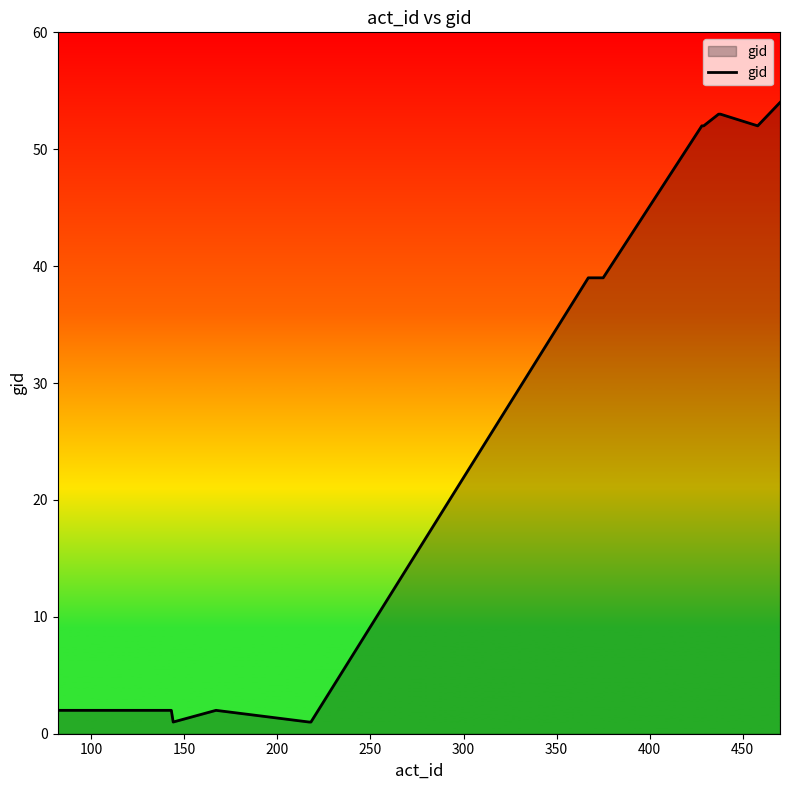

What is the greatest value displayed?

54